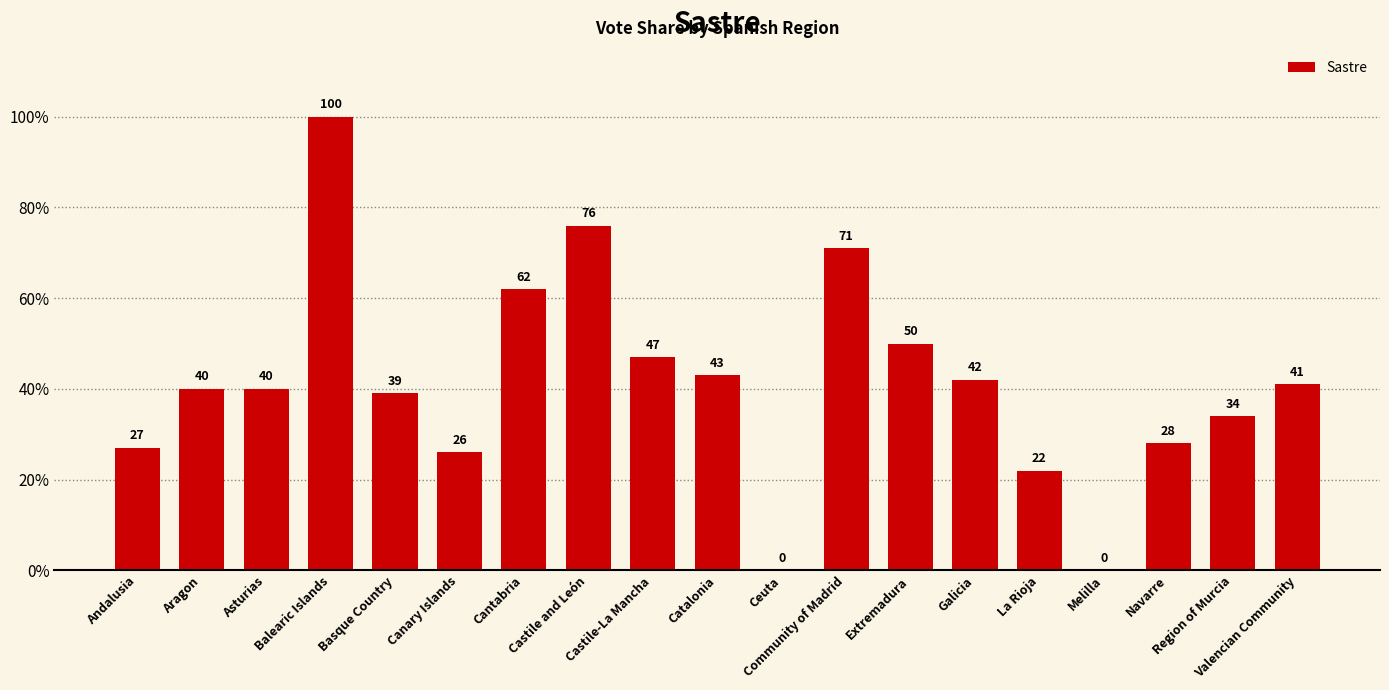

What is the maximum value shown in the chart?

100